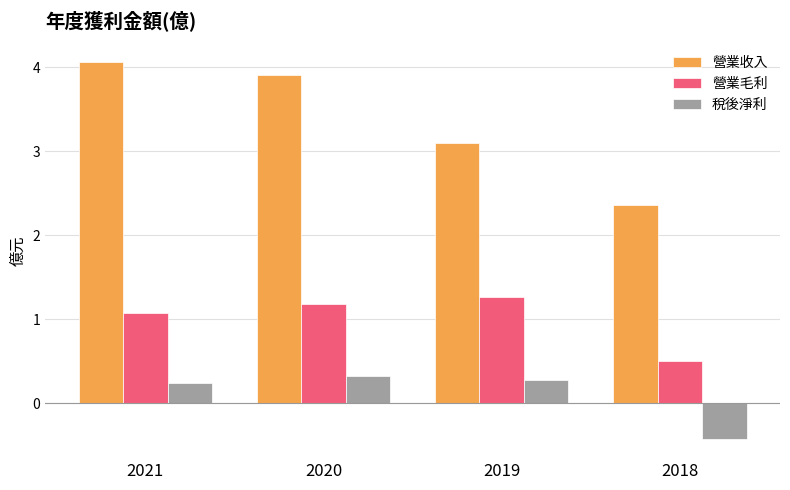

How many bars are there in each group?

3